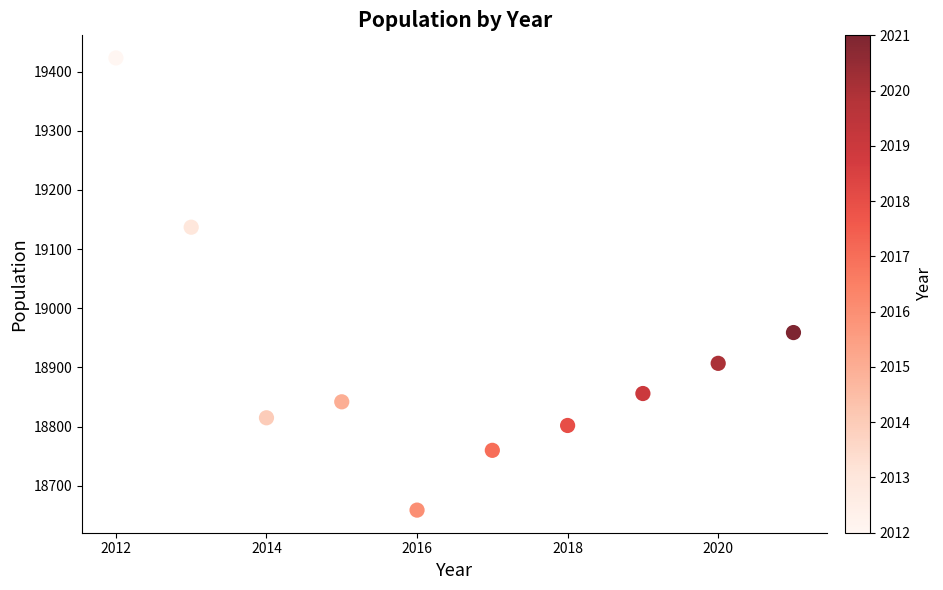

What is the average X value?

2016